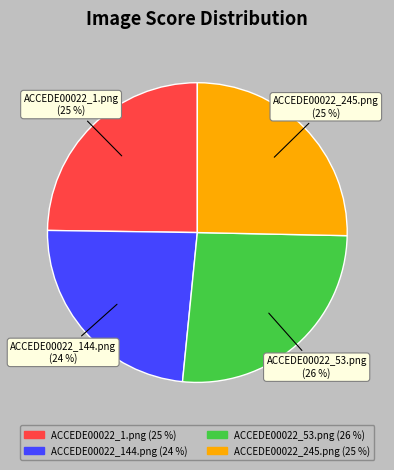

Count the number of slices in the pie.

4